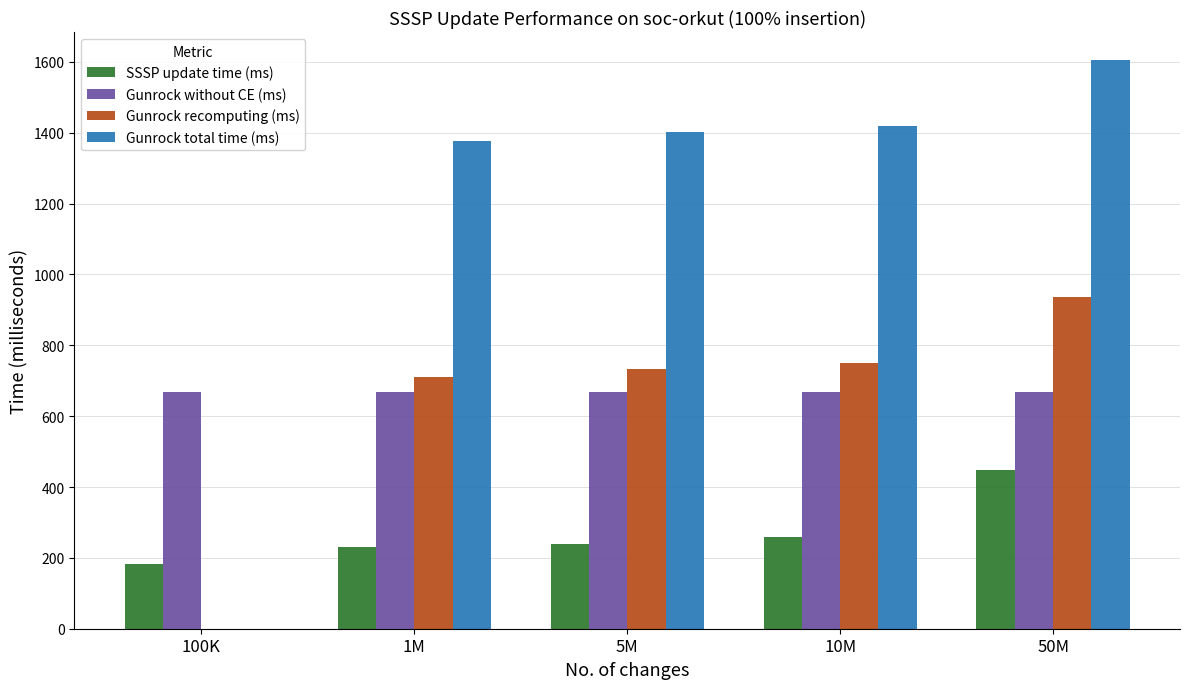

Are the bars horizontal?

No